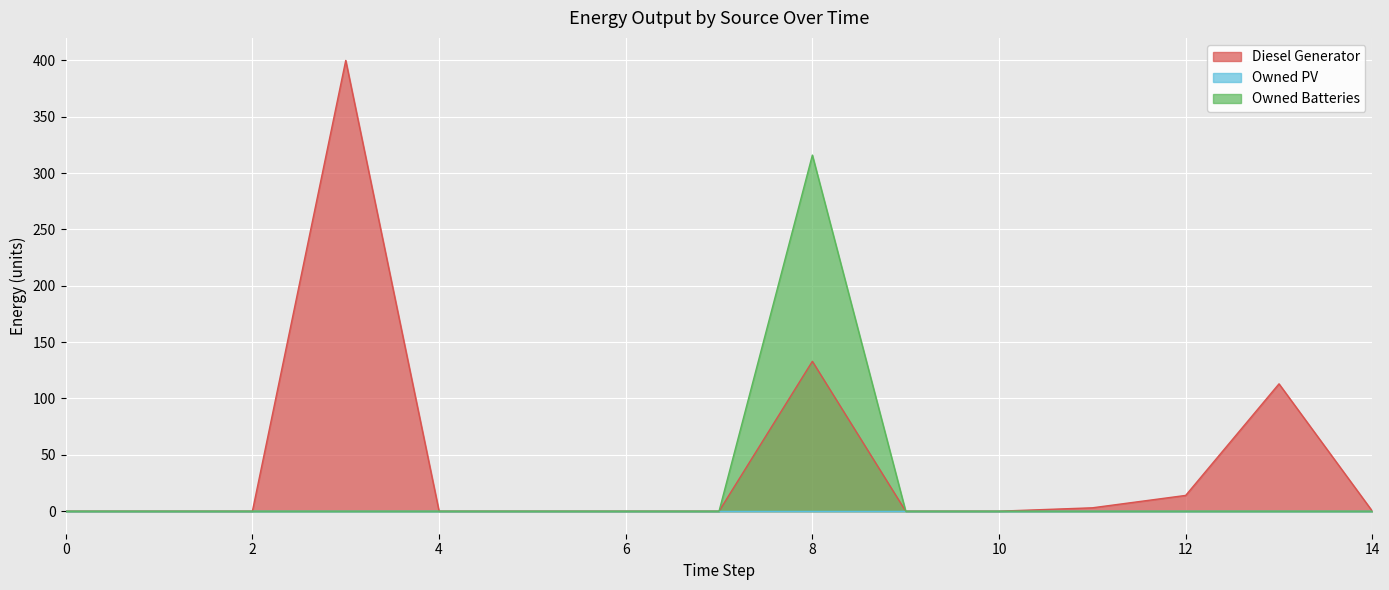

How many data points in Owned Batteries are above 0?

1